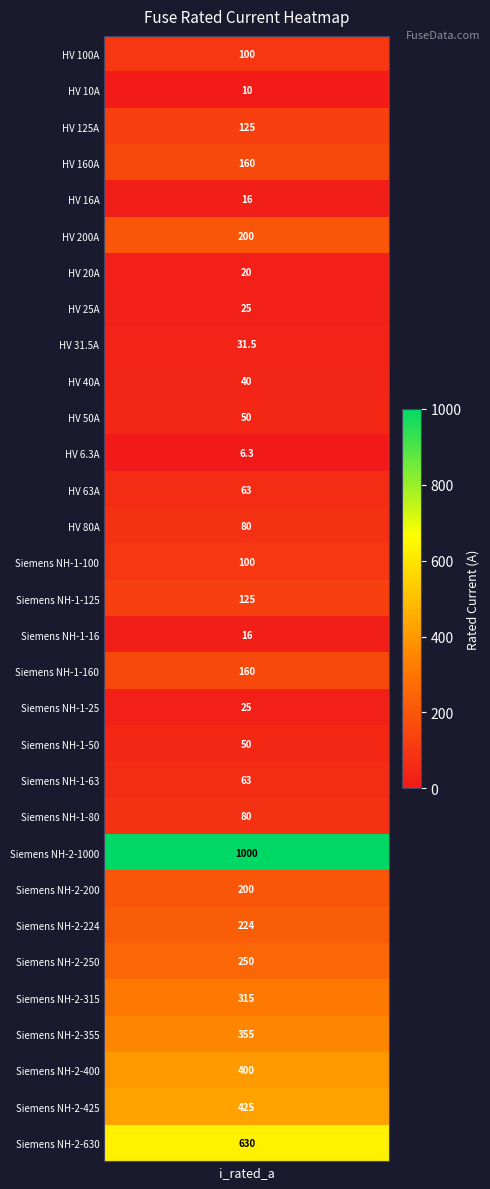

What is the average value?

172.4